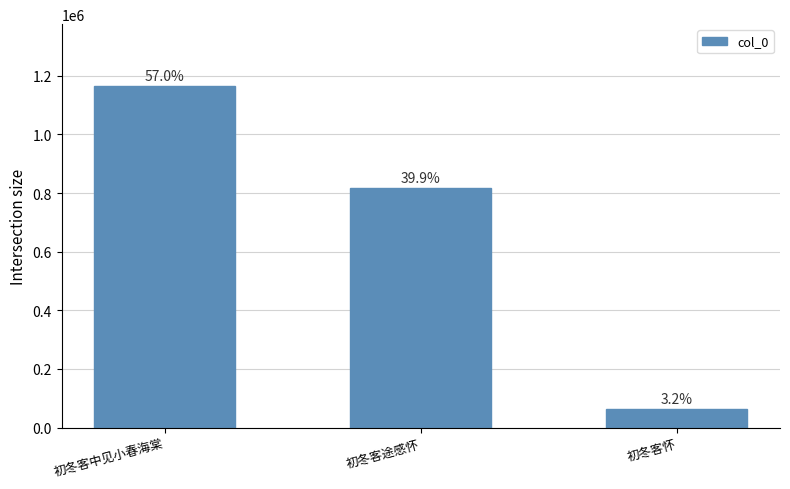

Between 初冬客中见小春海棠 and 初冬客怀, which is larger?

初冬客中见小春海棠